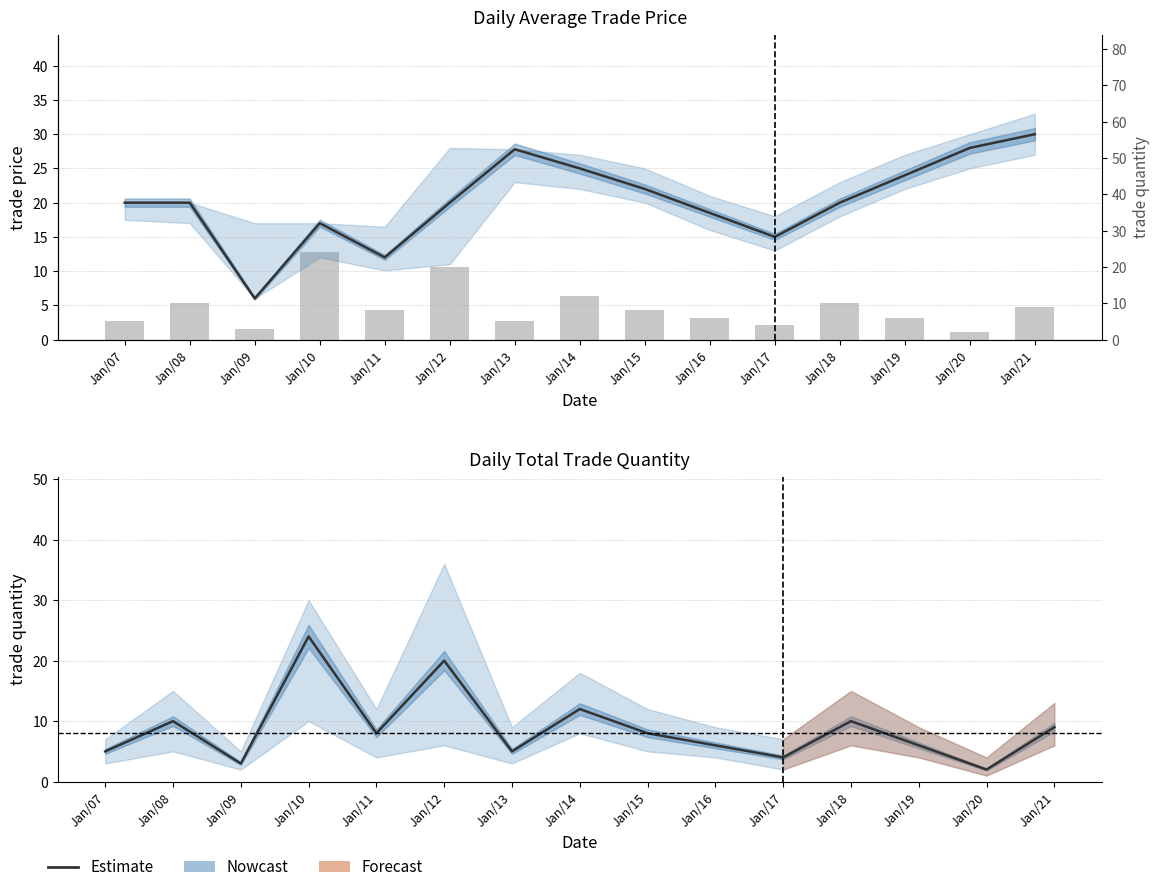

How many values in the trade quantity series are below 8?

7